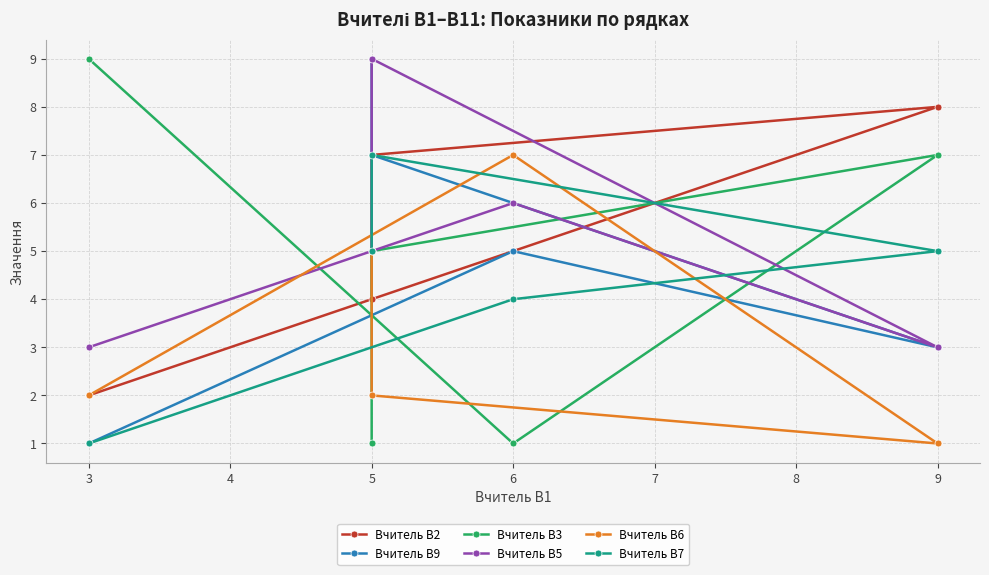

Which series has the largest range (max minus min)?

Вчитель В9